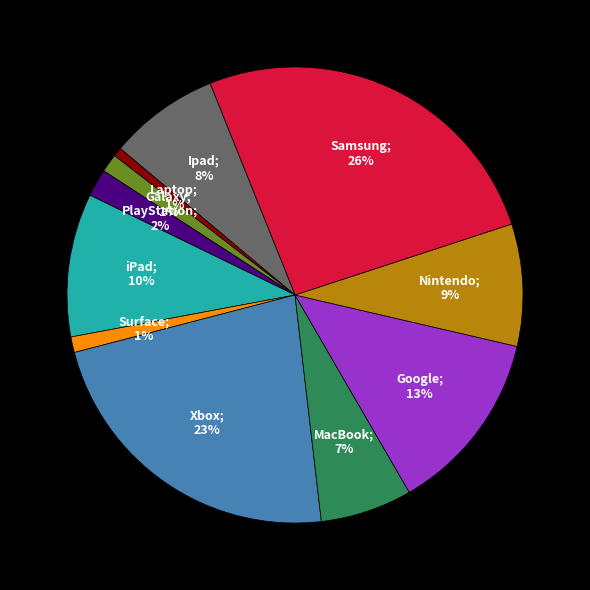

Does any single category account for the majority?

No